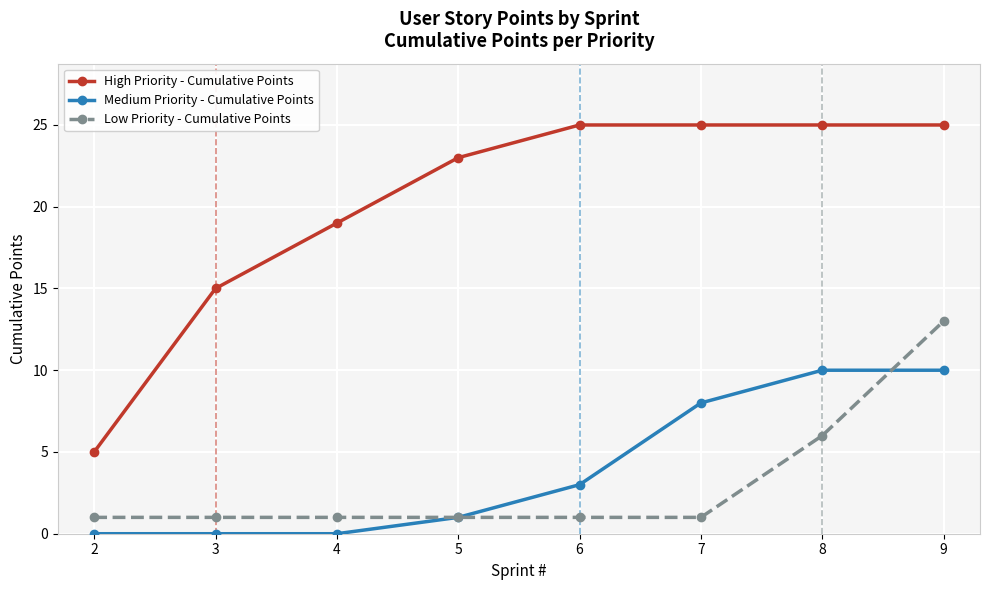

Which series has the largest total across all categories?

High Priority - Cumulative Points